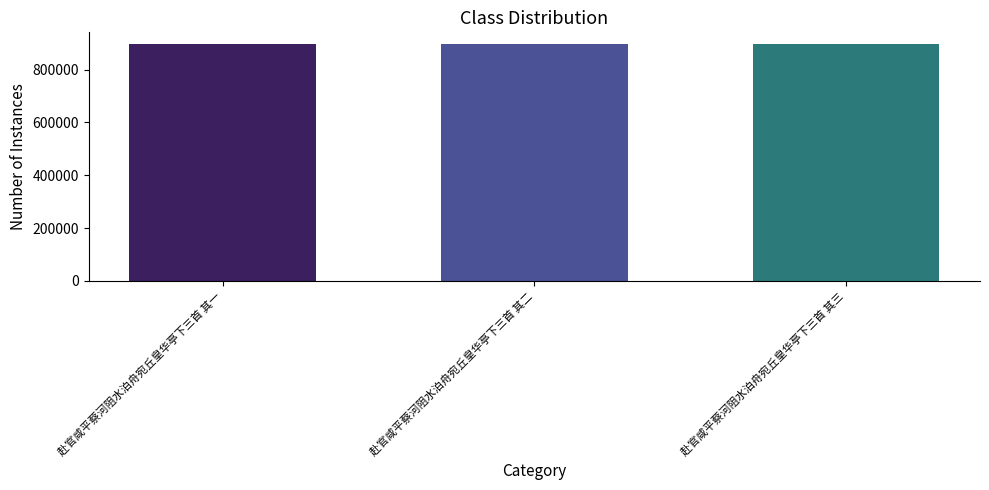

What is the minimum value shown in the chart?

896519